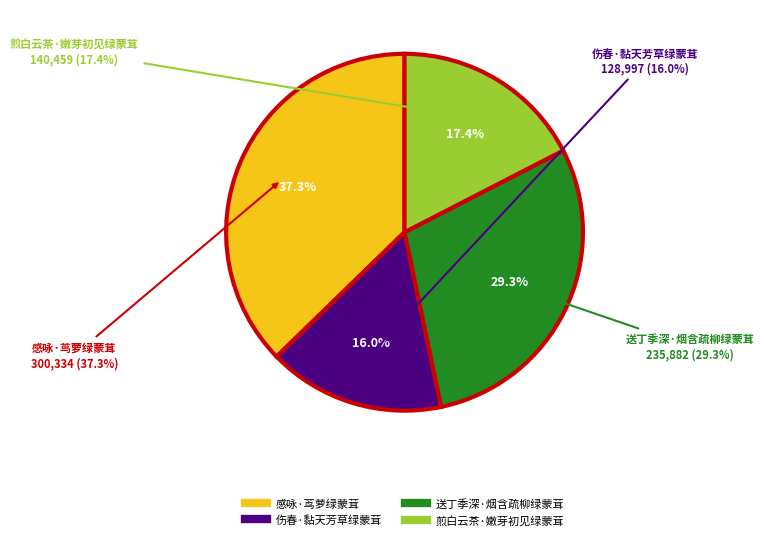

The 感咏·茑萝绿蒙茸 slice represents 37% of the pie. True or false?

True